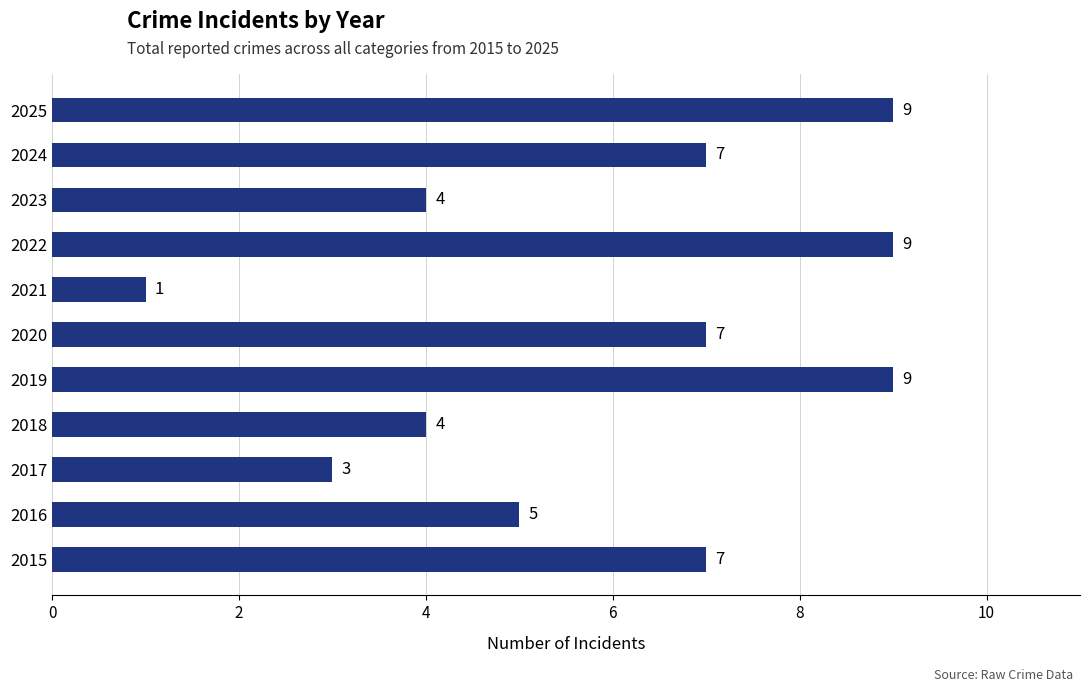

What is the greatest value displayed?

9